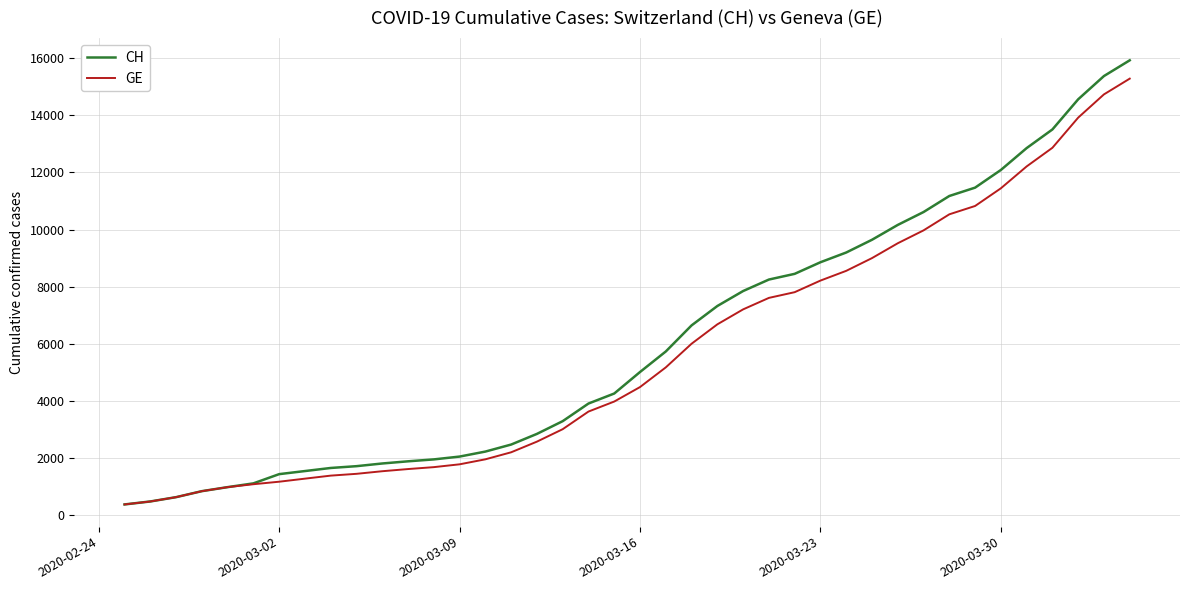

What is the smallest value displayed?

375